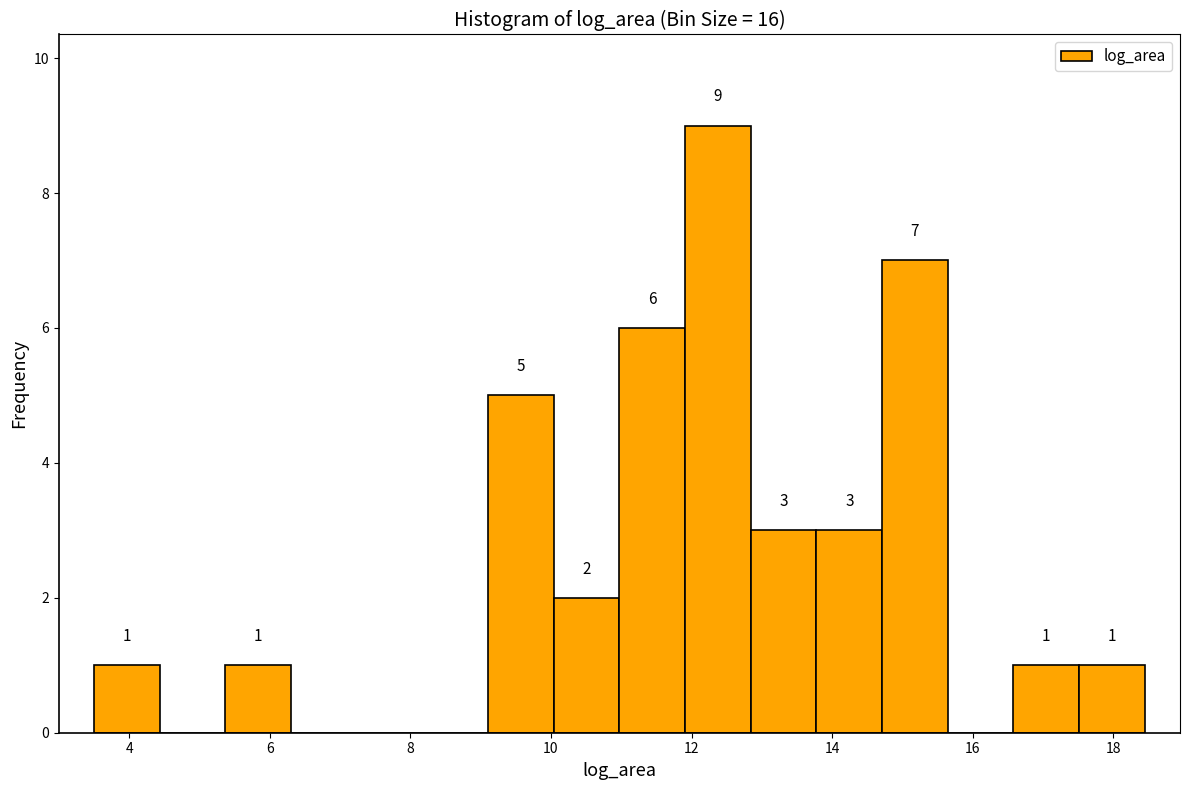

Over which range of the x-axis is the bar tallest?

12.0 to 12.8